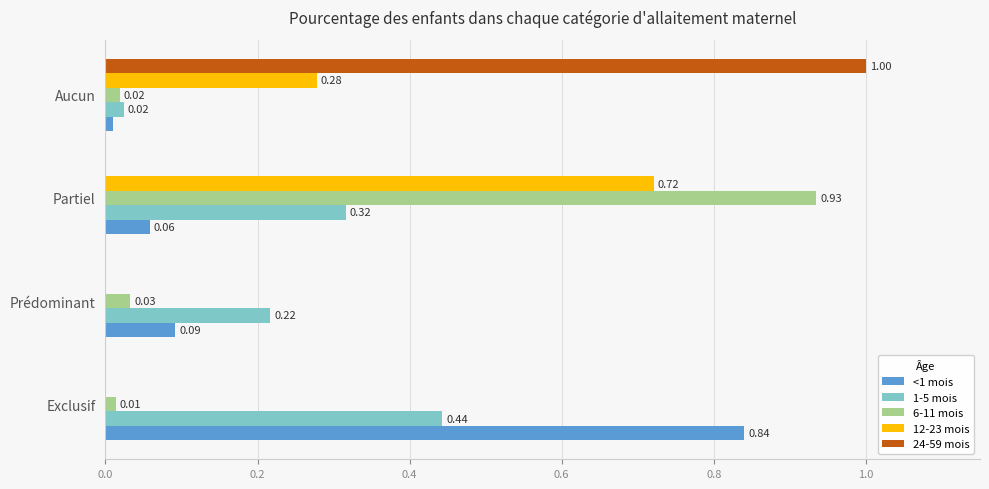

What is the total value across all series at Aucun?

1.3